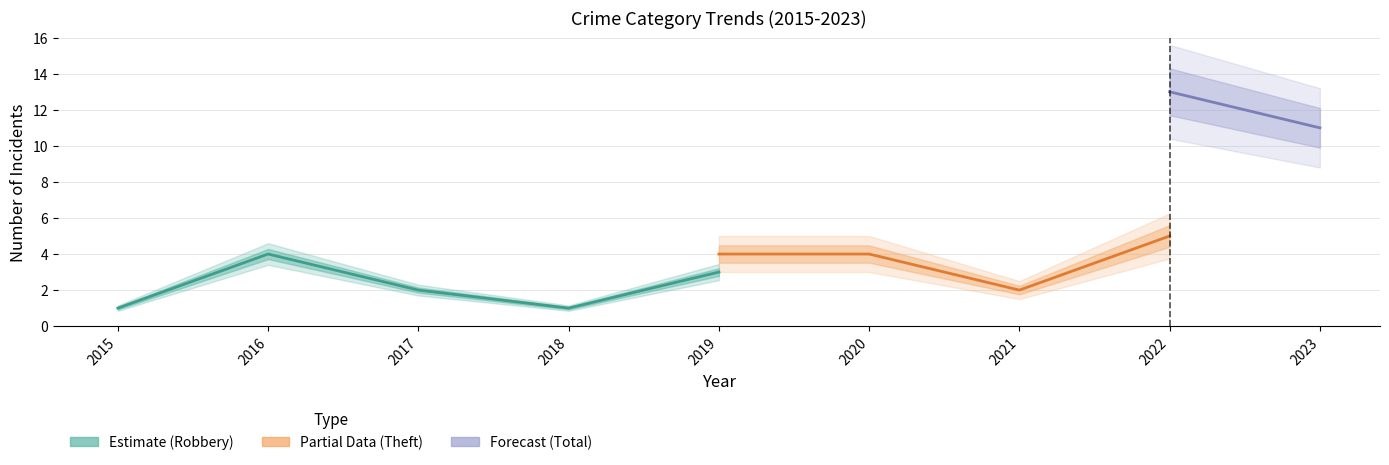

Is it true that Theft equals 3 at 2021?

False